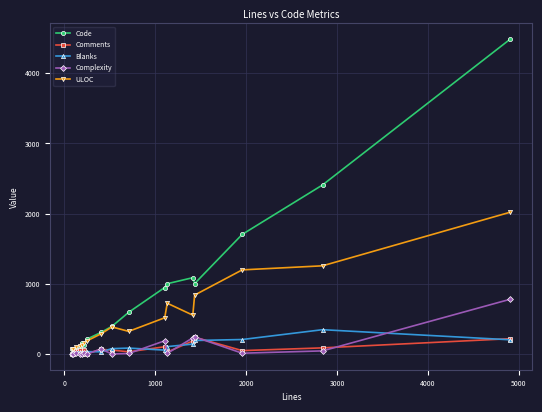

True or false: Blanks has more than 2 interior local peaks.

True